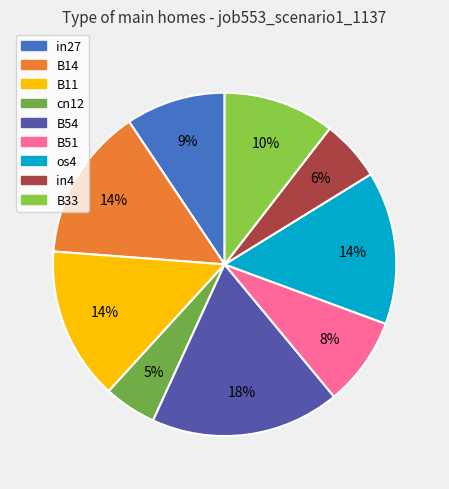

Which slice is the smallest?

cn12